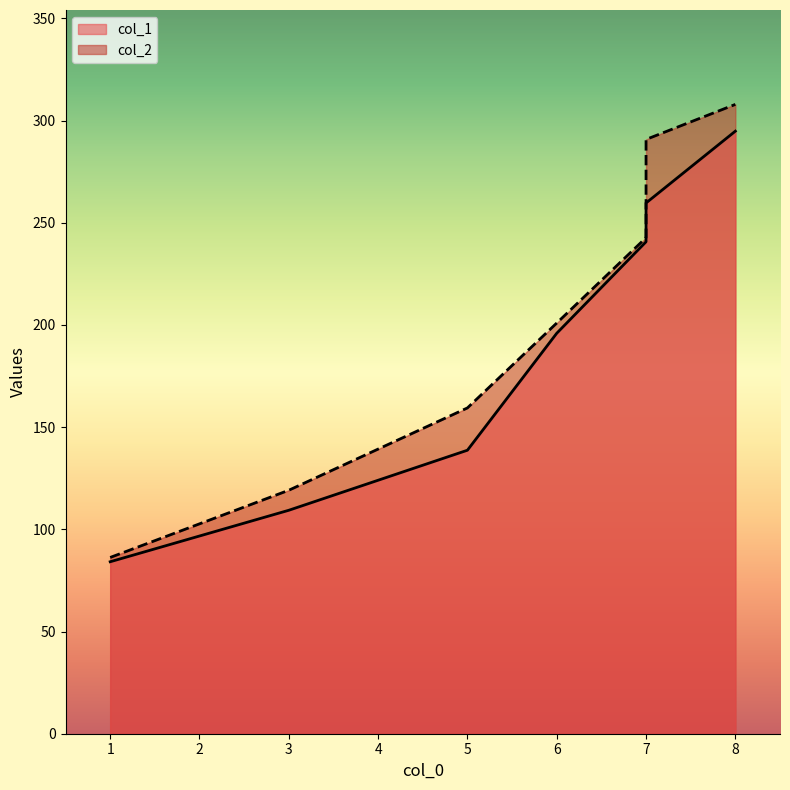

Reading left to right, what are all the values shown in this chart?

col_1: 84.2	109.3	138.7	195.9	240.7	259.7	294.8
col_2: 86.2	119.1	159.4	200.9	242.7	290.8	307.9